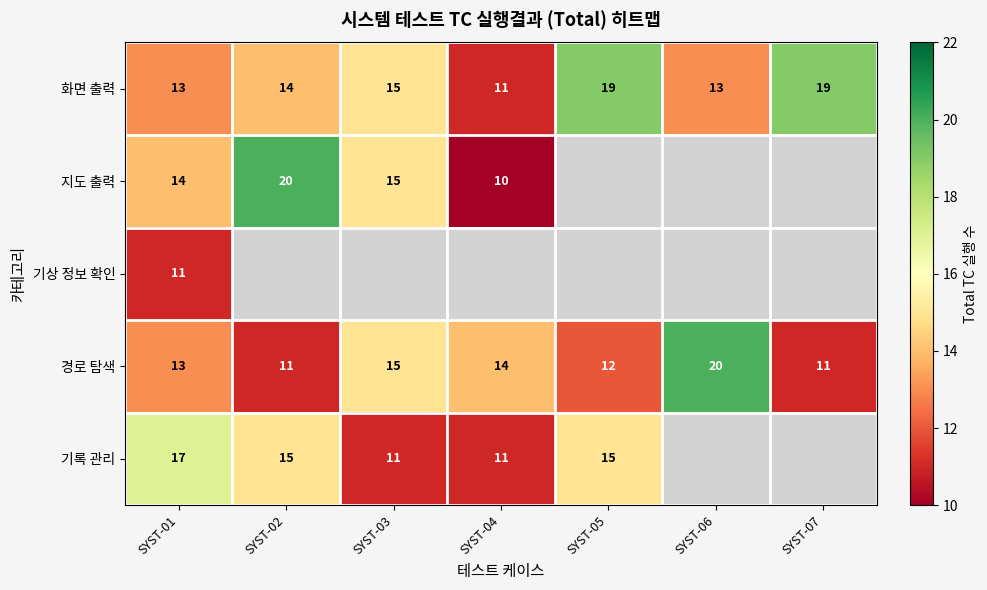

The 기록 관리 series shows 5.0 at SYST-05. True or false?

False